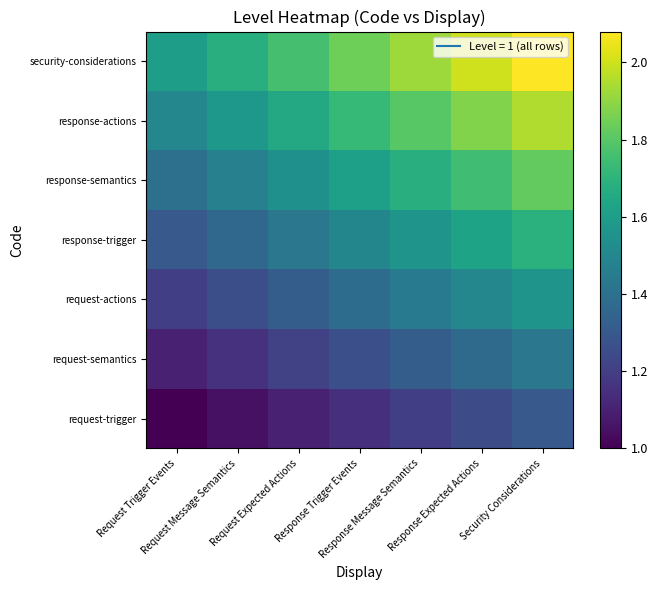

What is the total value across all series at Request Trigger Events?

9.1